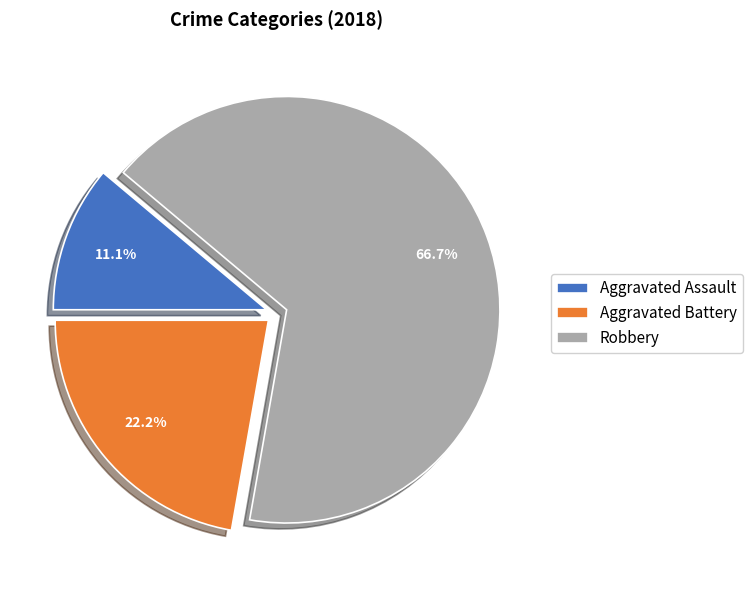

Does any single category account for the majority?

Yes